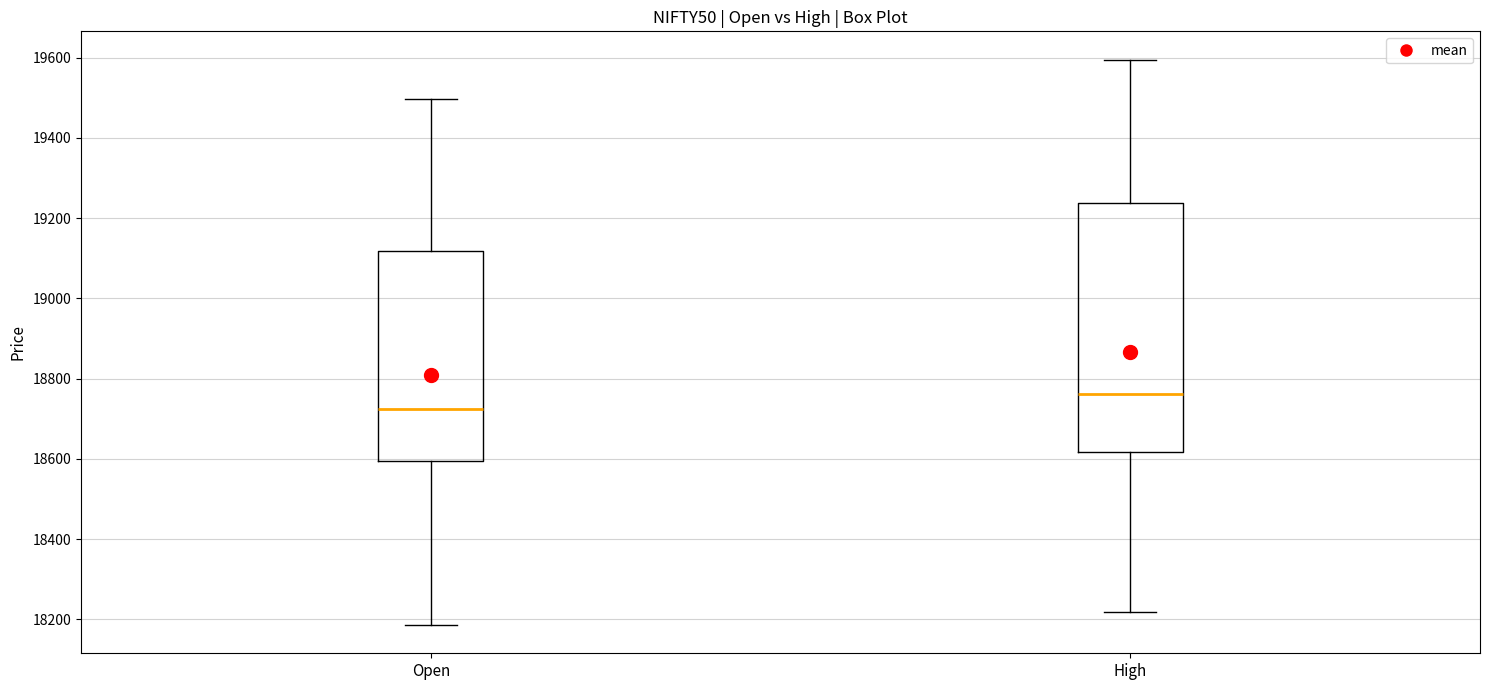

Reading left to right, transcribe this box plot: for each box, give where its median line is, the range the box spans, and where its two whiskers end, as read against the y-axis. The values are not printed on the chart, so give them approximately, as read against the axis.

Open: median 18720, box 18600 to 19120, whiskers 18180 to 19500
High: median 18760, box 18620 to 19240, whiskers 18220 to 19600